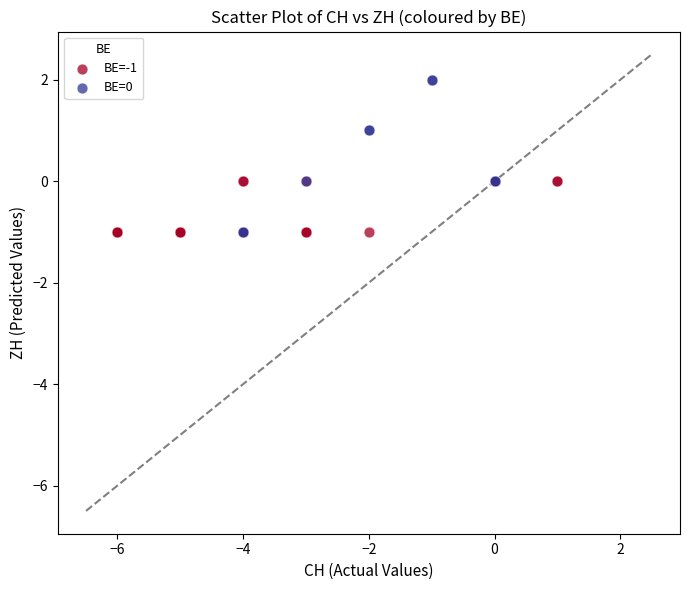

Which series contains the highest Y value?

BE=0